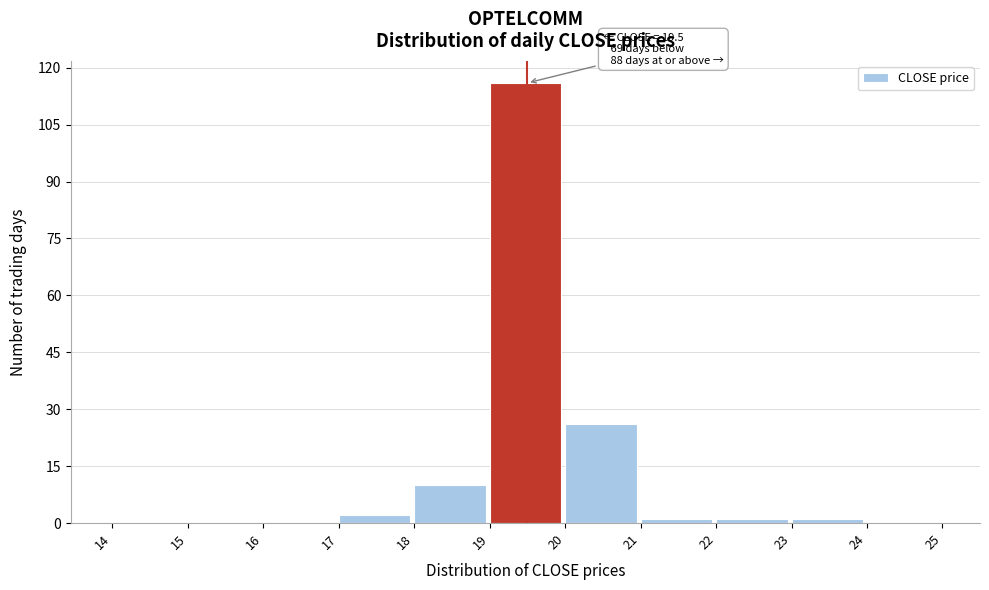

Which range on the x-axis has the tallest bar?

19 to 20